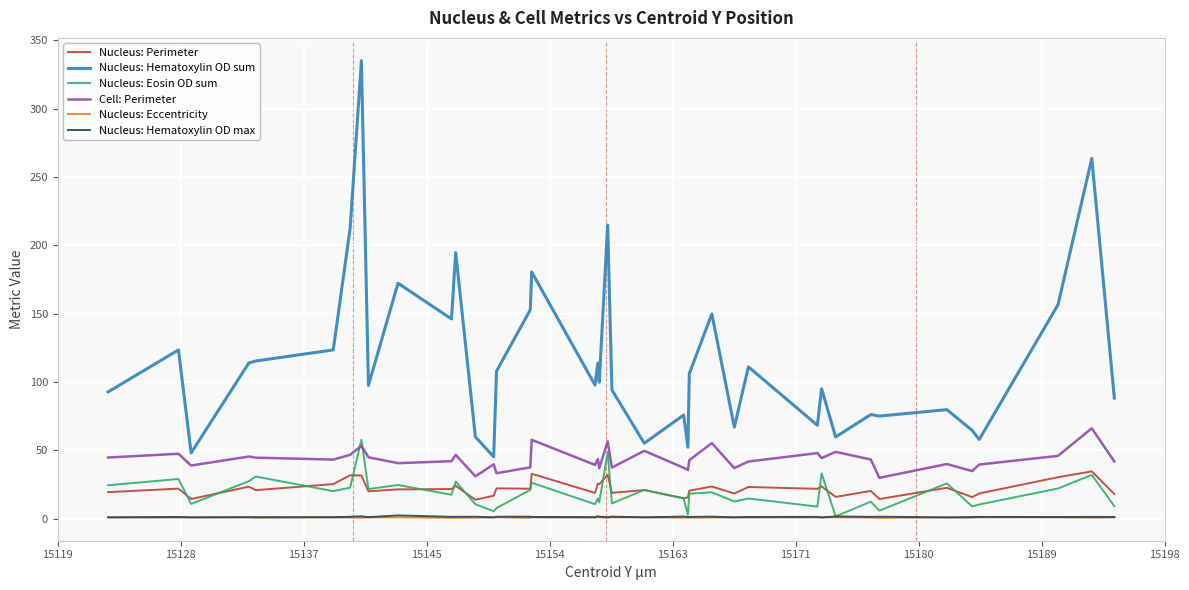

True or false: Nucleus: Hematoxylin OD max and Nucleus: Perimeter cross at least once.

False